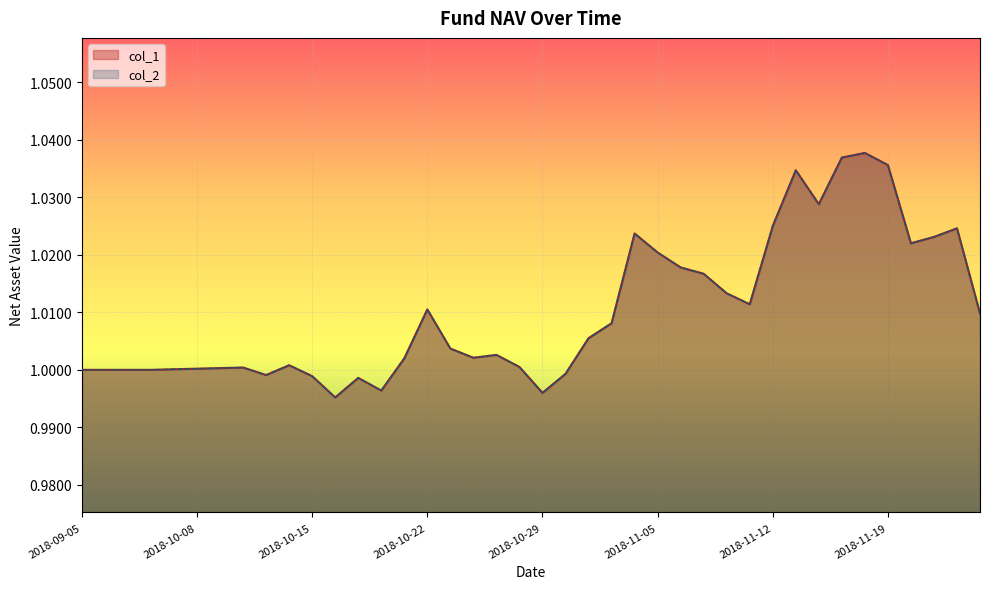

The col_2 series shows 1.6 at 2018-10-08. True or false?

False